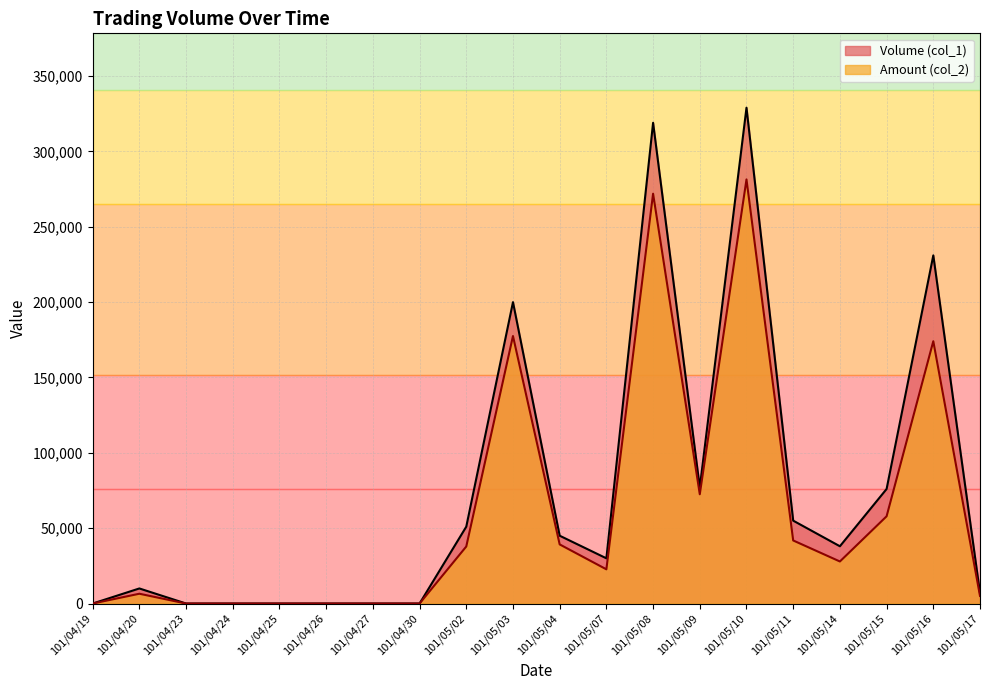

Where is the first local minimum for Amount (col_2)?

101/05/07